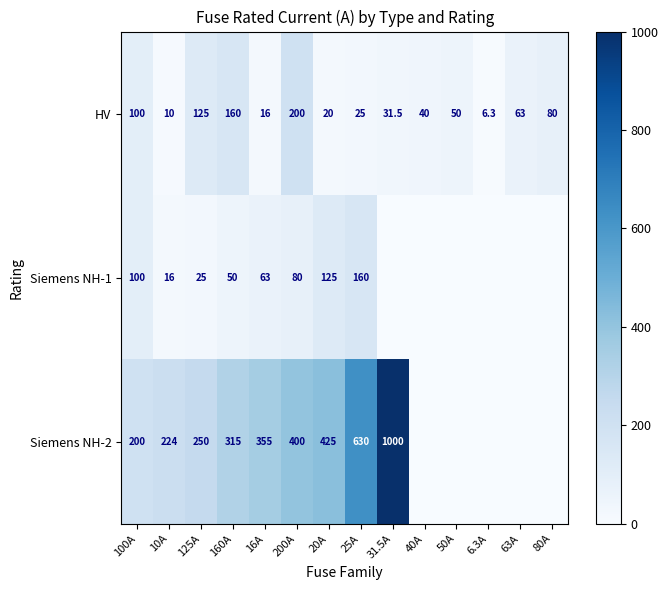

At 25A, list the series in order from smallest to largest.

HV, Siemens NH-1, Siemens NH-2